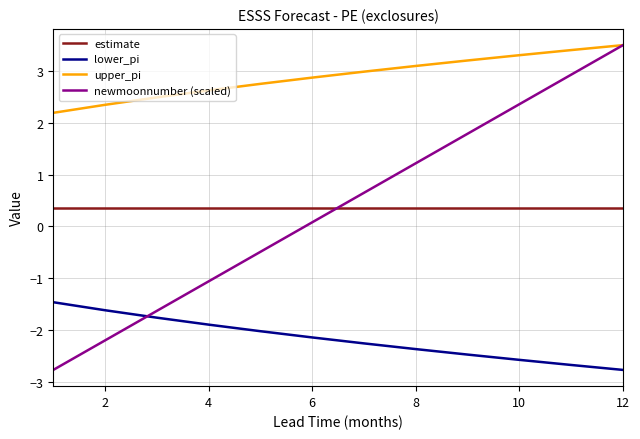

Which series has the widest spread of values?

newmoonnumber (scaled)